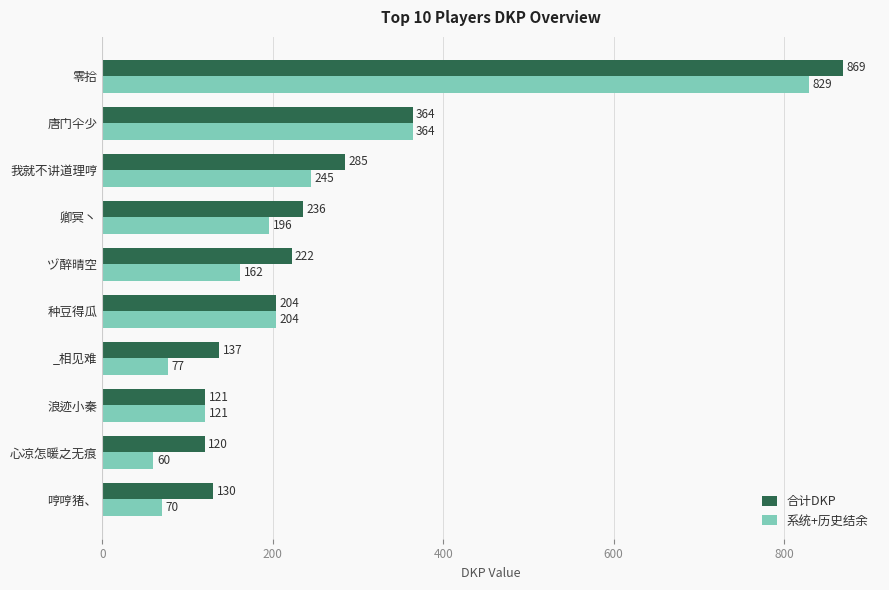

List the series in order of their peak value, lowest first.

系统+历史结余, 合计DKP